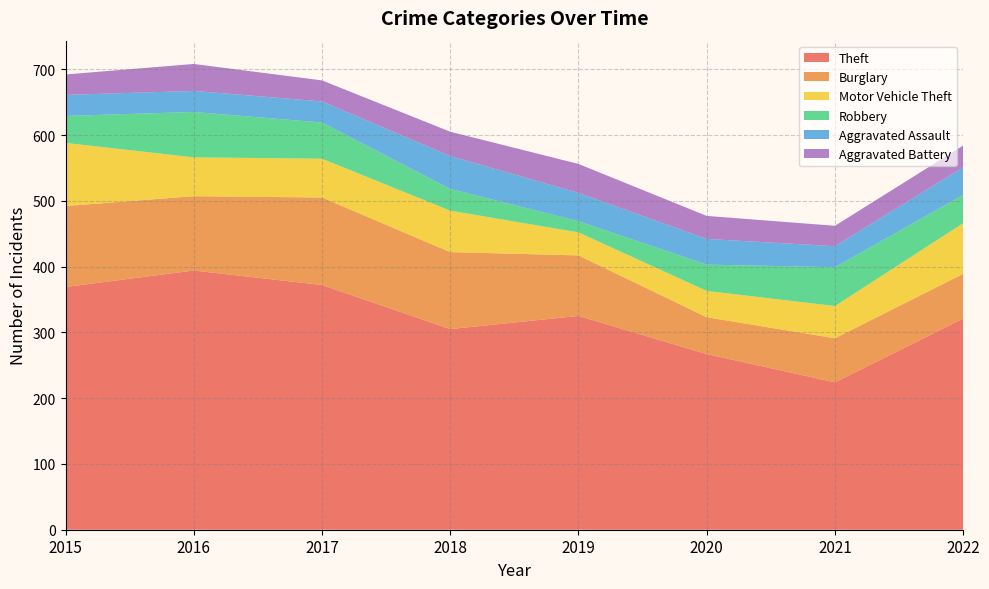

Reading left to right, what are all the values shown in this chart?

Theft: 2015=369	2016=394	2017=372	2018=305	2019=325	2020=267	2021=224	2022=321
Burglary: 2015=123	2016=113	2017=133	2018=117	2019=92	2020=56	2021=67	2022=68
Motor Vehicle Theft: 2015=96	2016=59	2017=59	2018=63	2019=35	2020=40	2021=49	2022=77
Robbery: 2015=41	2016=69	2017=55	2018=33	2019=17	2020=40	2021=59	2022=43
Aggravated Assault: 2015=32	2016=32	2017=32	2018=50	2019=43	2020=39	2021=32	2022=42
Aggravated Battery: 2015=31	2016=41	2017=32	2018=37	2019=44	2020=35	2021=31	2022=33